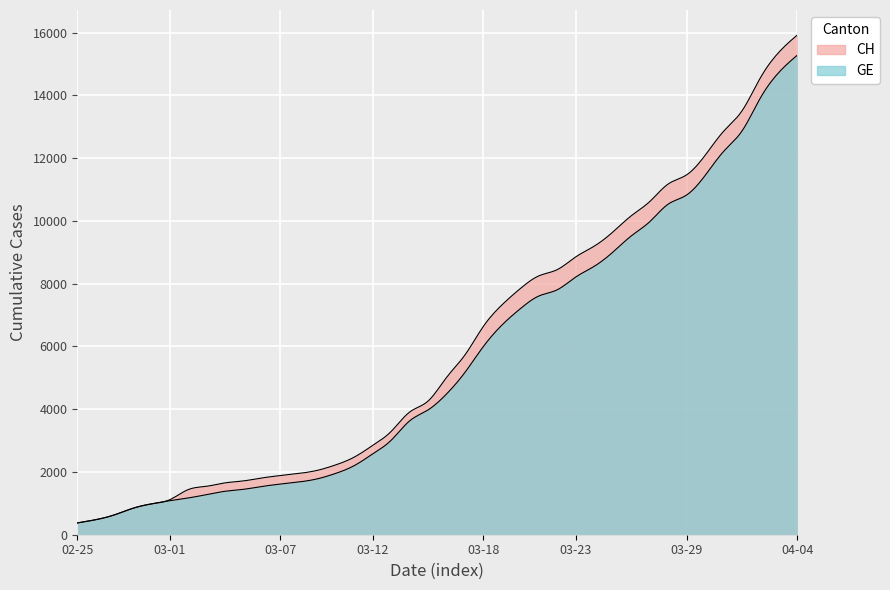

What is the value of the GE point at the 22nd from the left?

5174